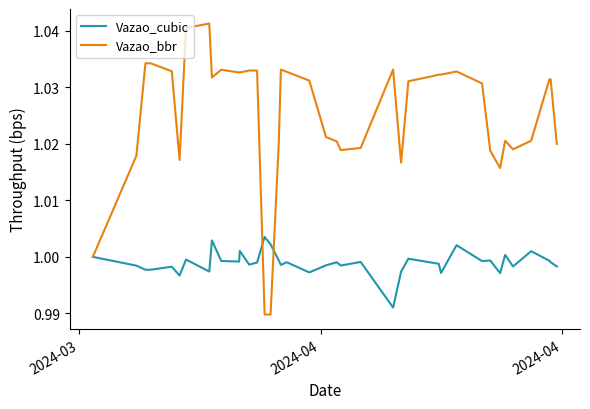

Which series has the largest total across all categories?

Vazao_bbr